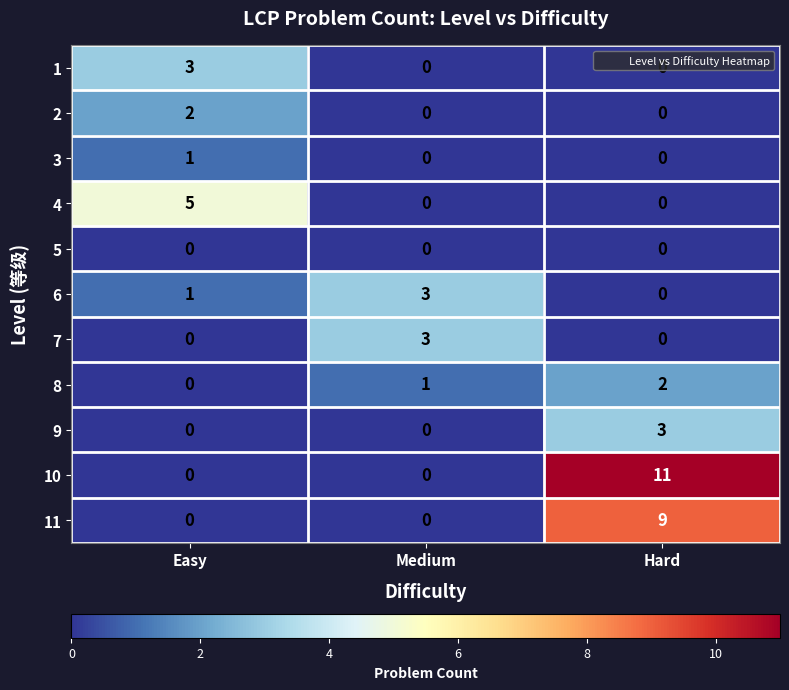

At how many categories does at least one series exceed 4?

2